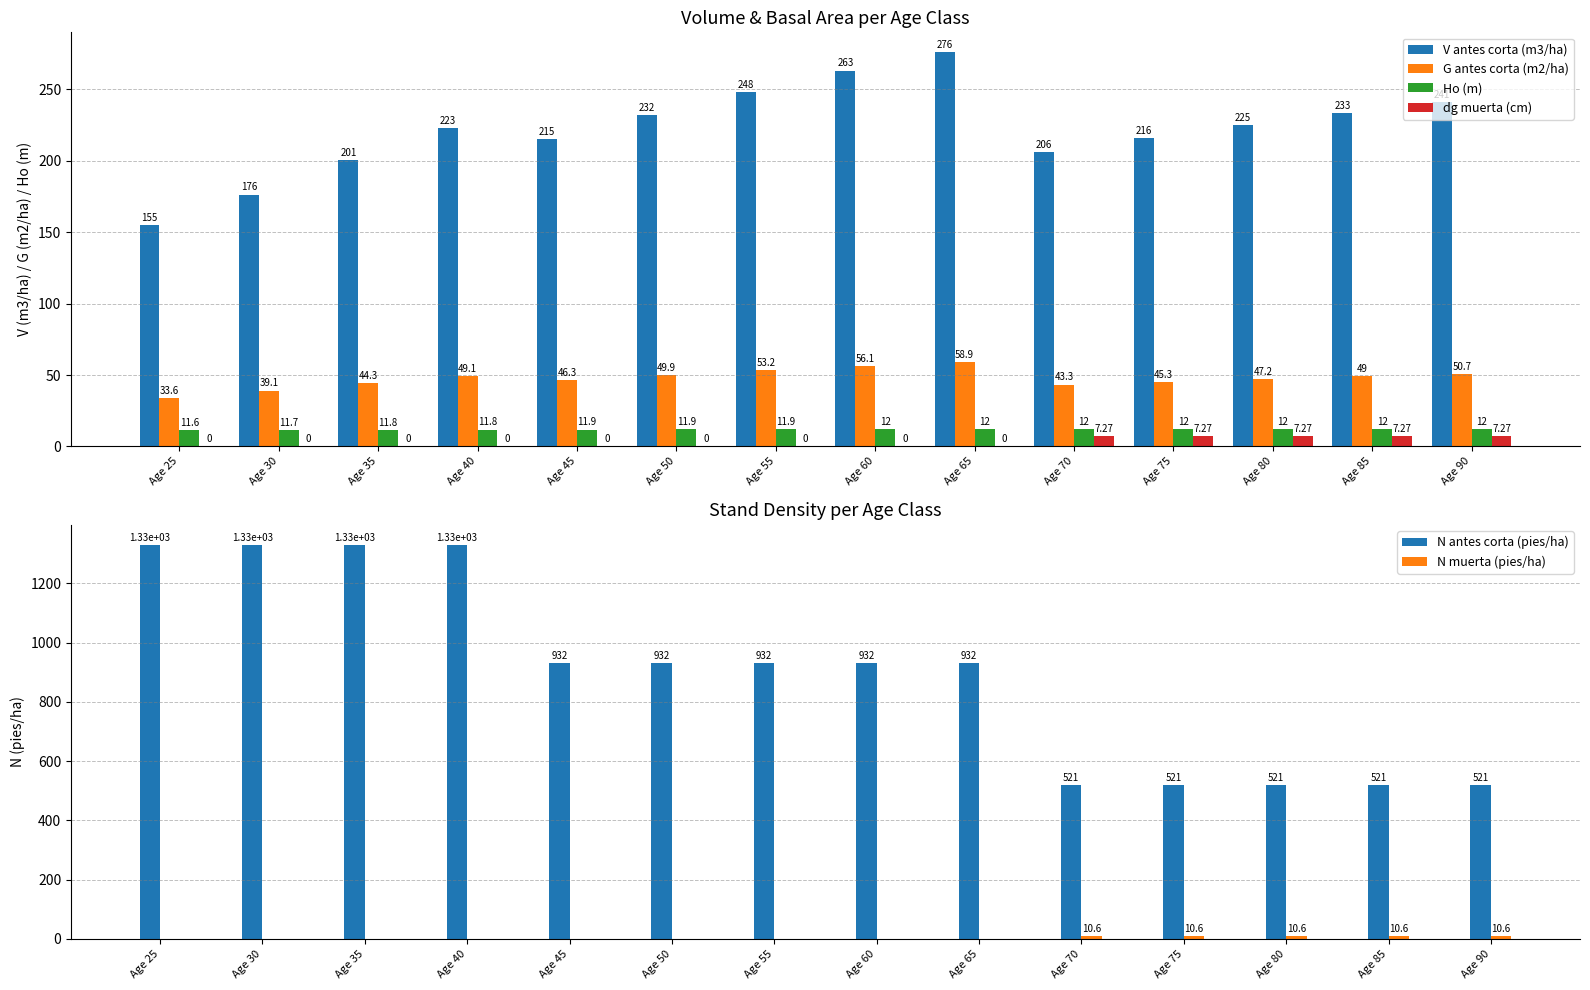

What is the value of the N muerta (pies/ha) bar at the 10th from the left?

10.6